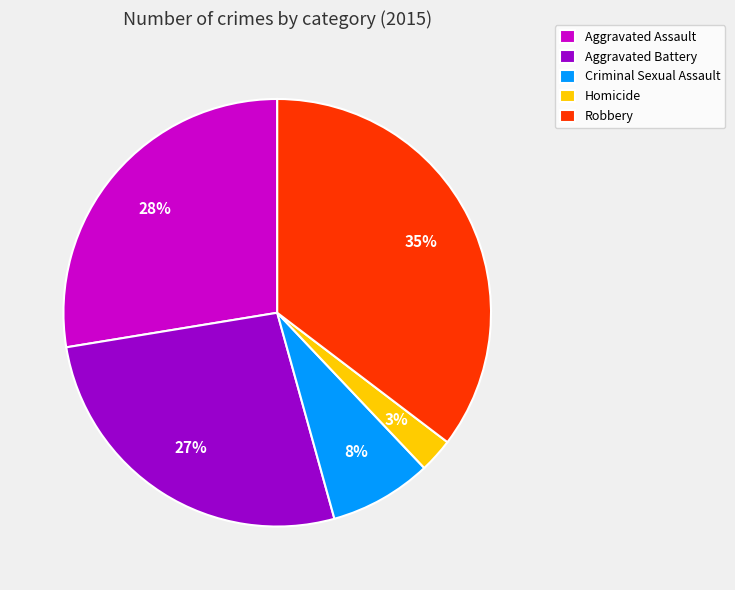

Between Aggravated Battery and Homicide, which is larger?

Aggravated Battery